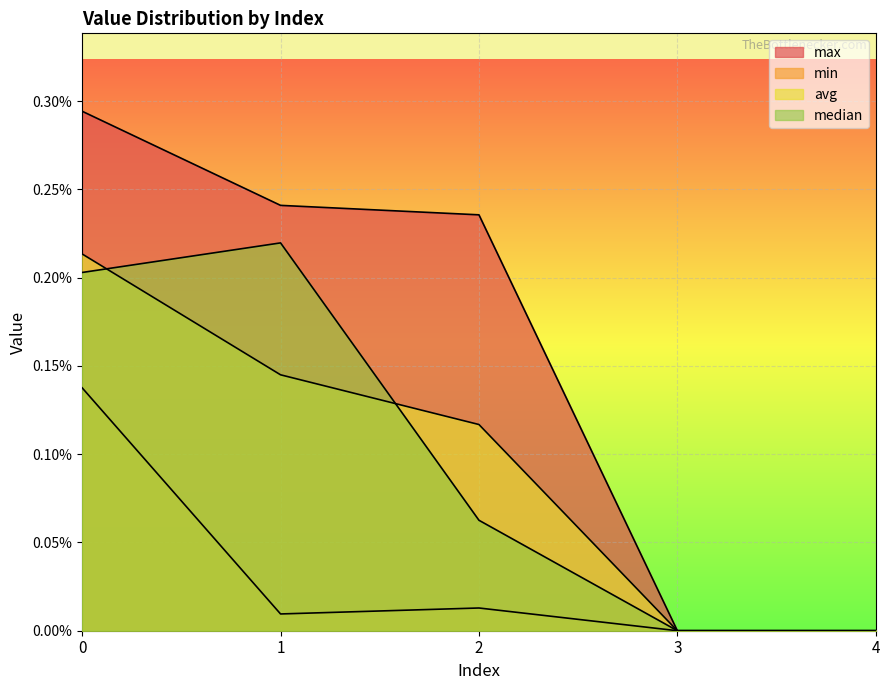

How many interior local peaks does the median series have?

1